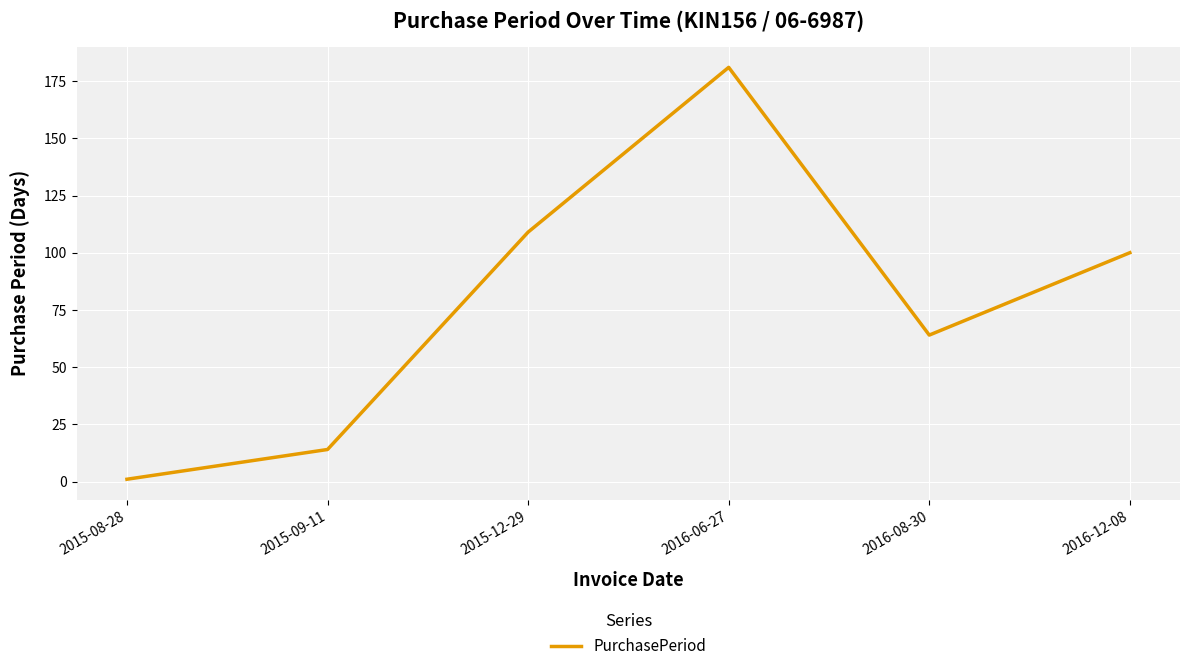

What is the change in value from 2015-09-11 to 2016-06-27?

+167